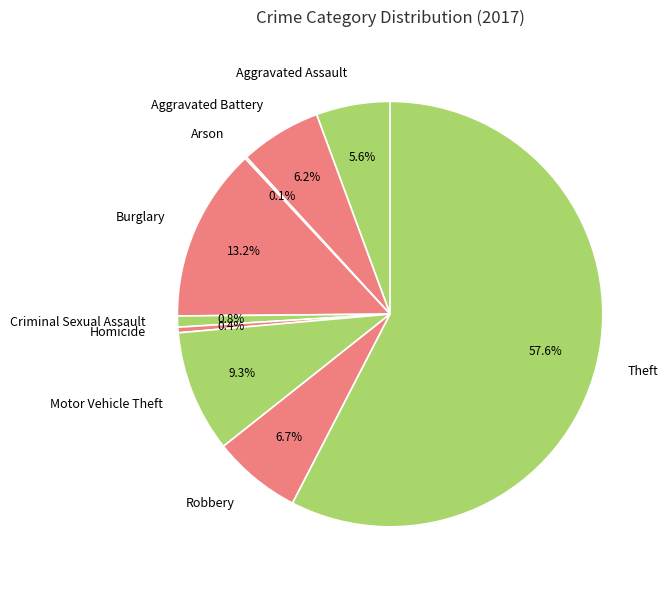

What percentage is NOT represented by Burglary?

86.8%